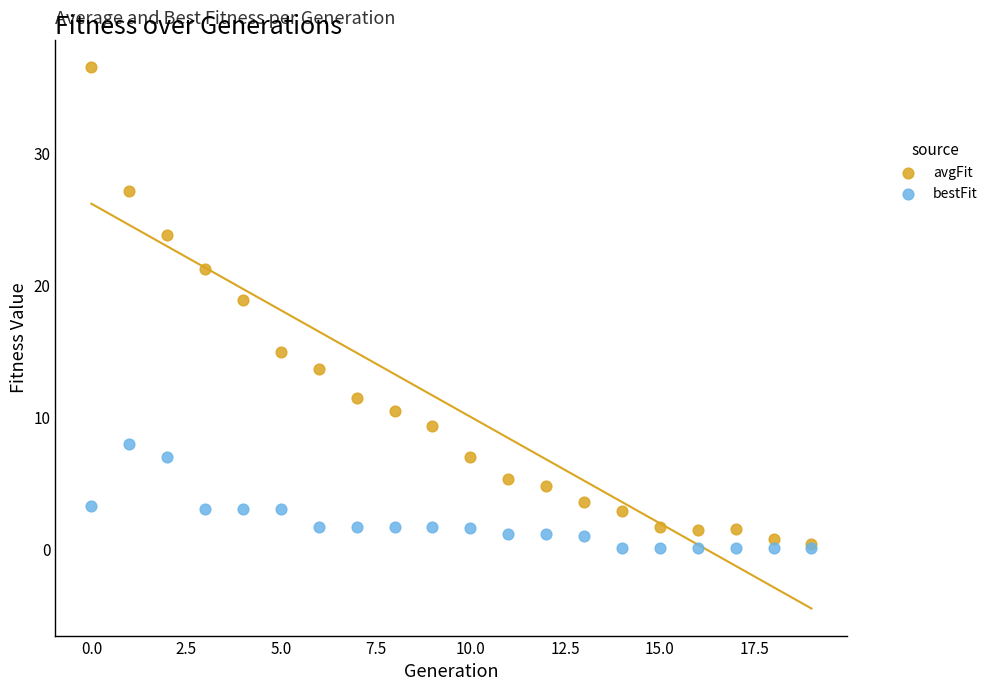

Across all series, what Y value is closest to 18?

18.8